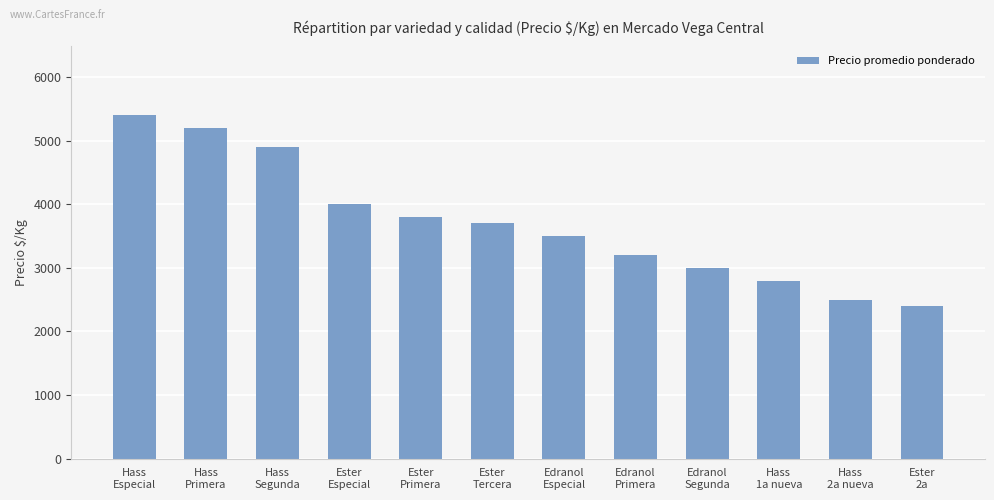

What is the value of the 6th bar from the left?

3700